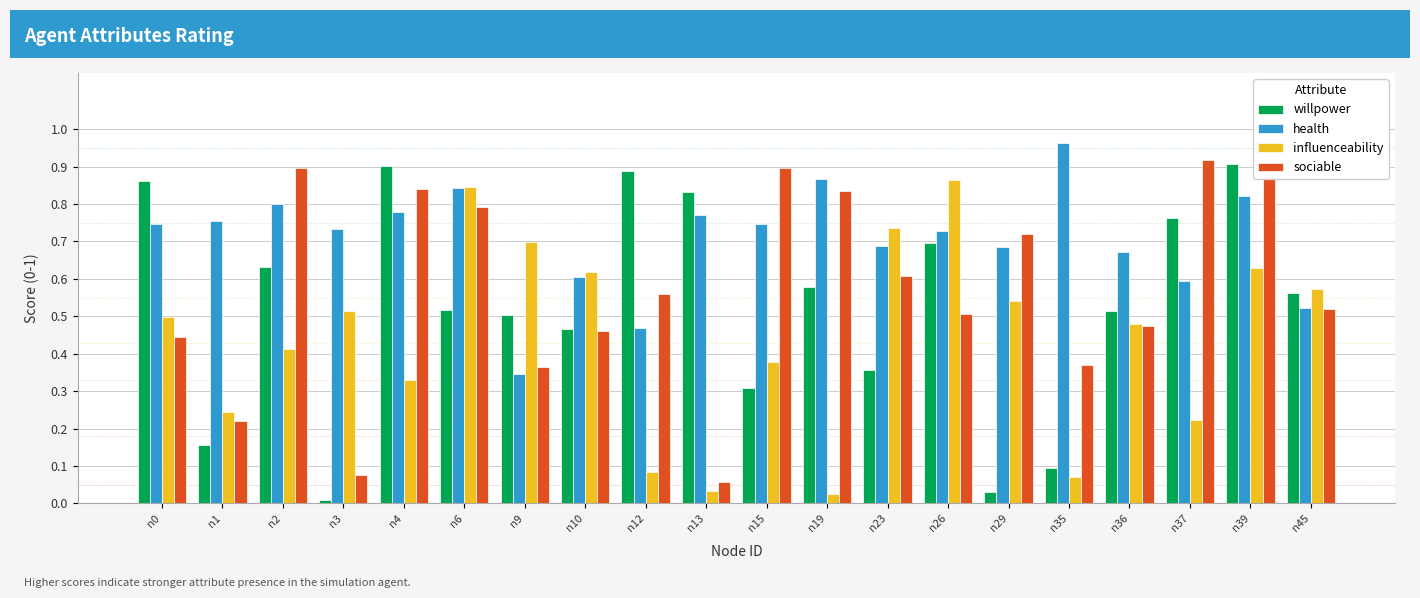

The value of health at n0 is 0.7. True or false?

True